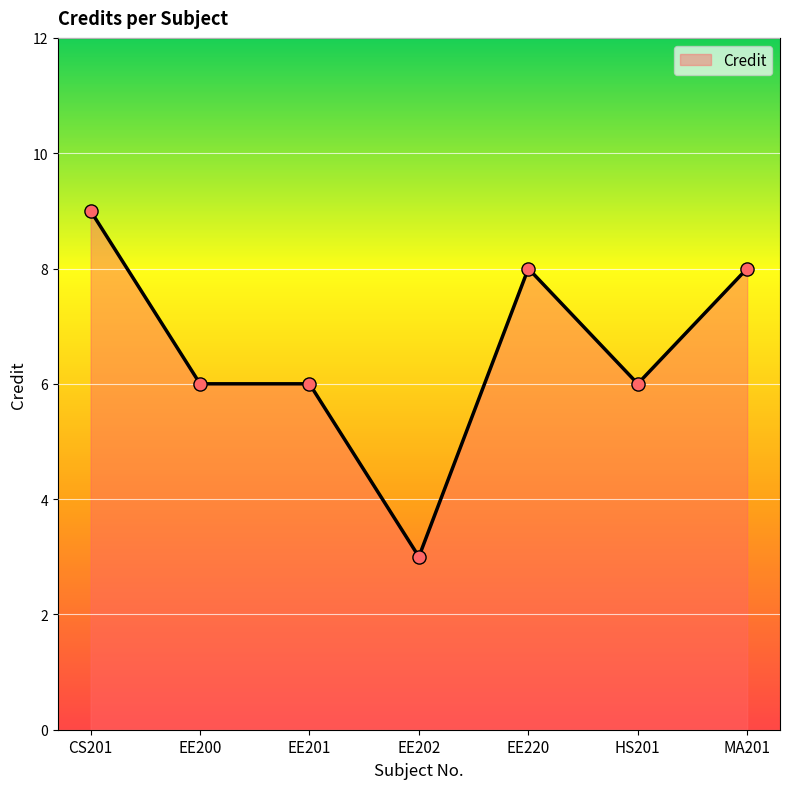

Between EE202 and MA201, which is larger?

MA201